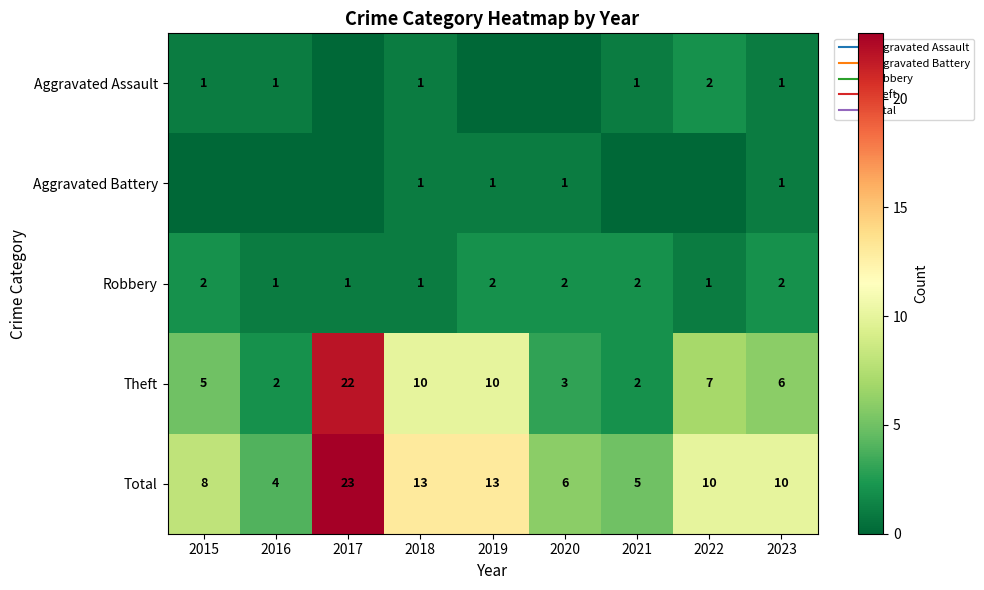

What is the difference between the second highest and minimum values in the Total series?

9